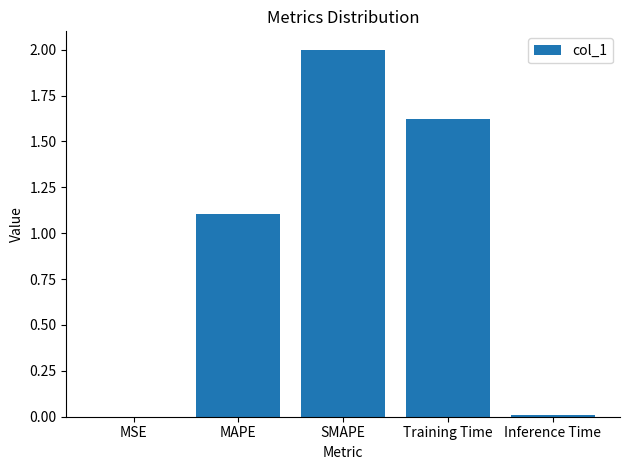

What is the sum of the values at MAPE and MSE?

1.1